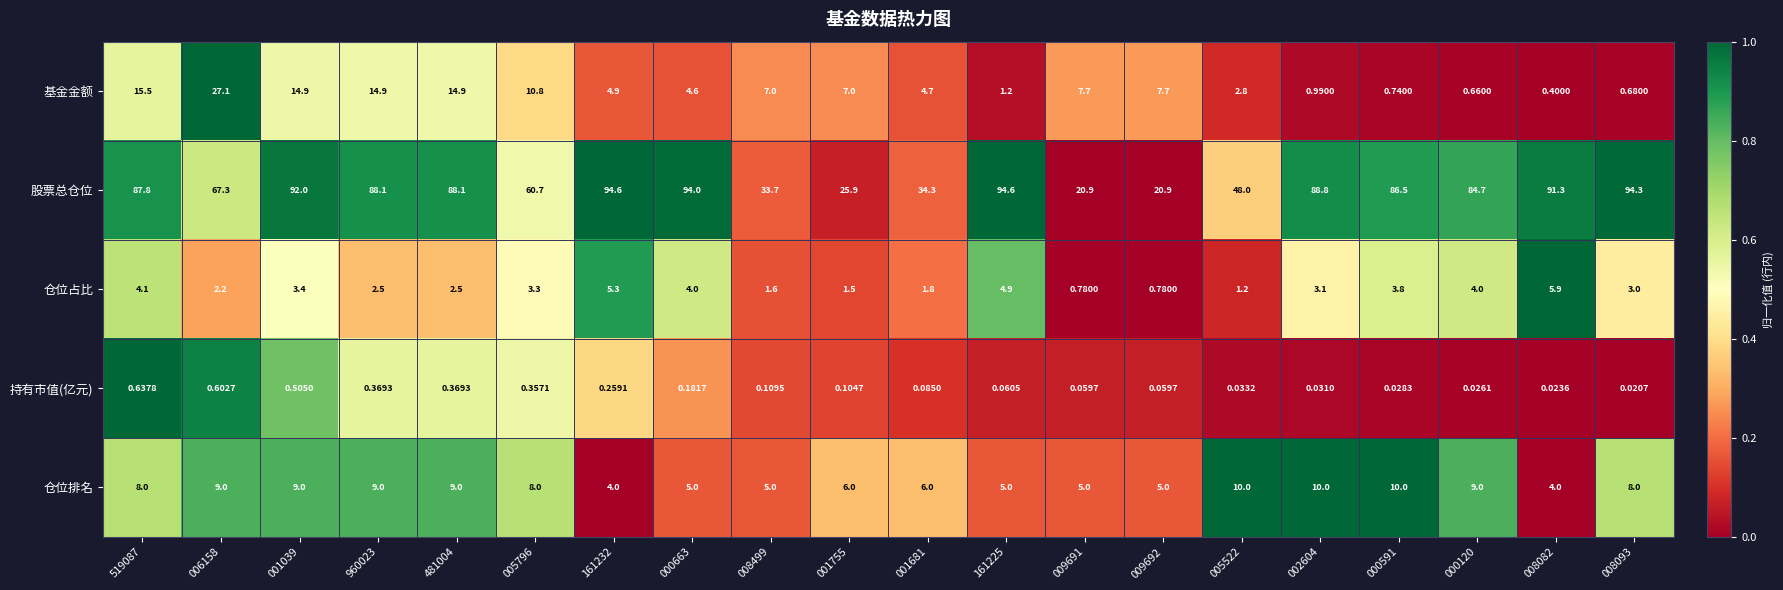

Which series has the largest total across all categories?

股票总仓位